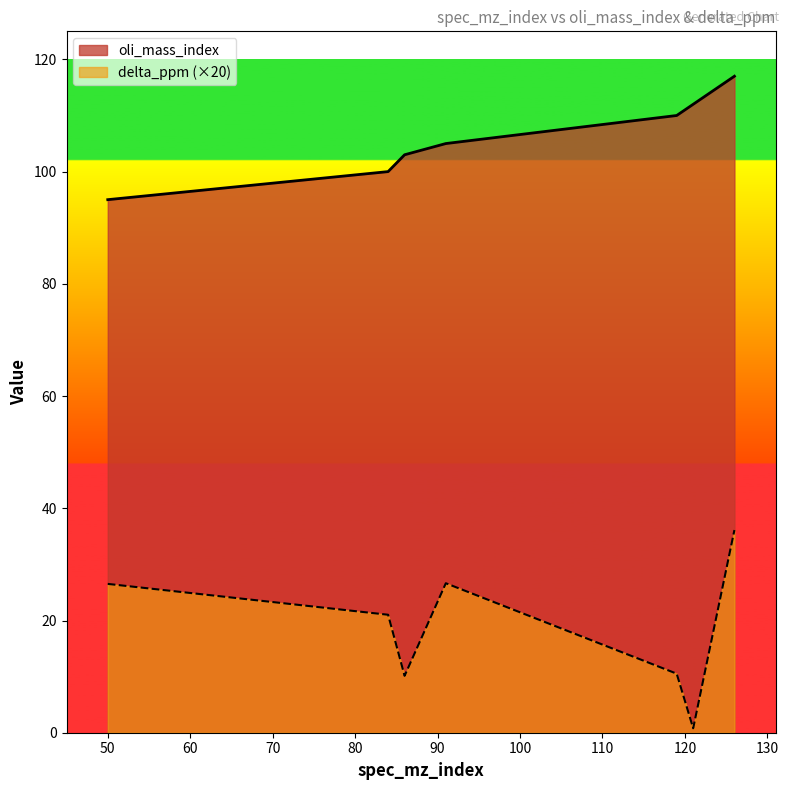

What is the value of the oli_mass_index point at the 1st from the left?

95.0